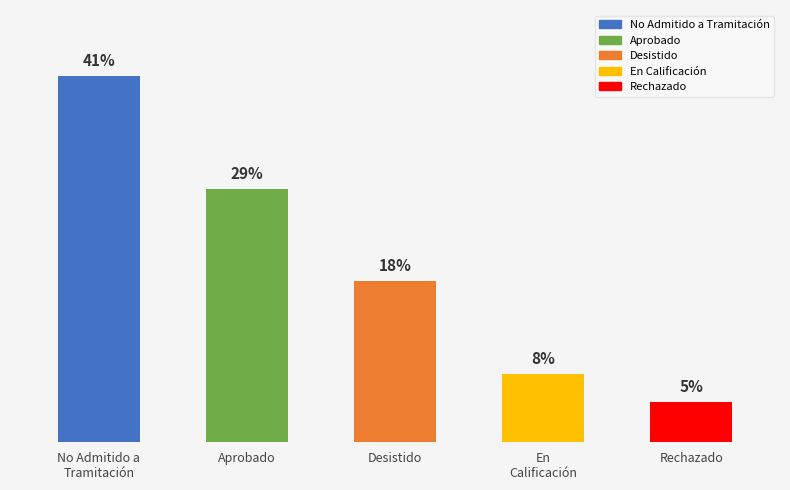

Does the chart contain any negative values?

No